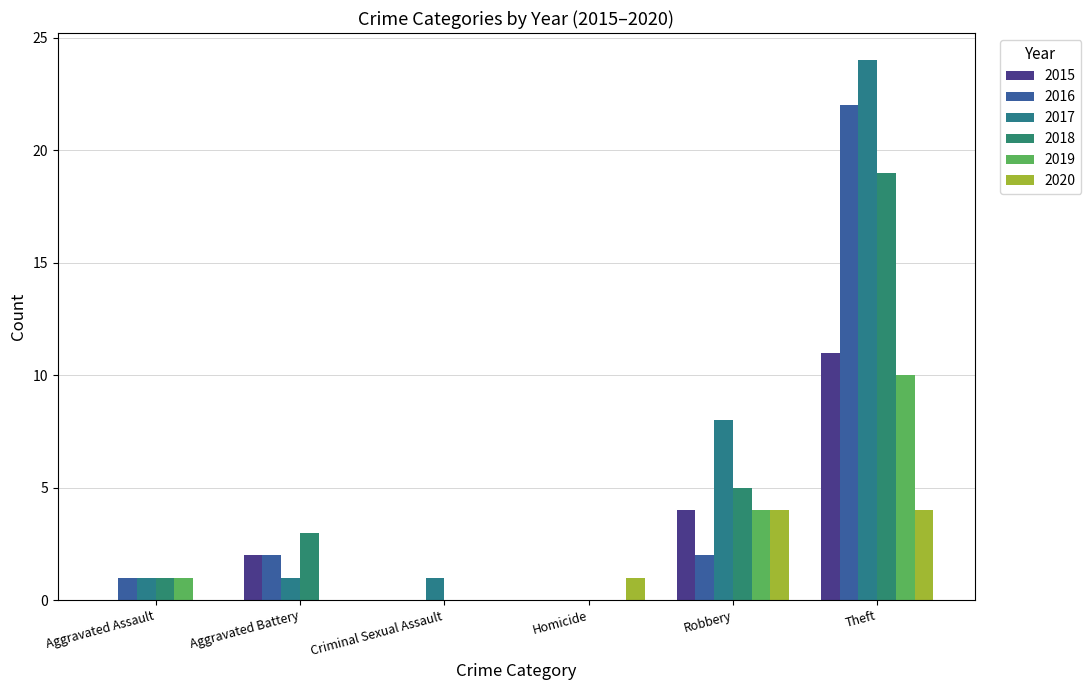

Which series has the largest total across all categories?

2017